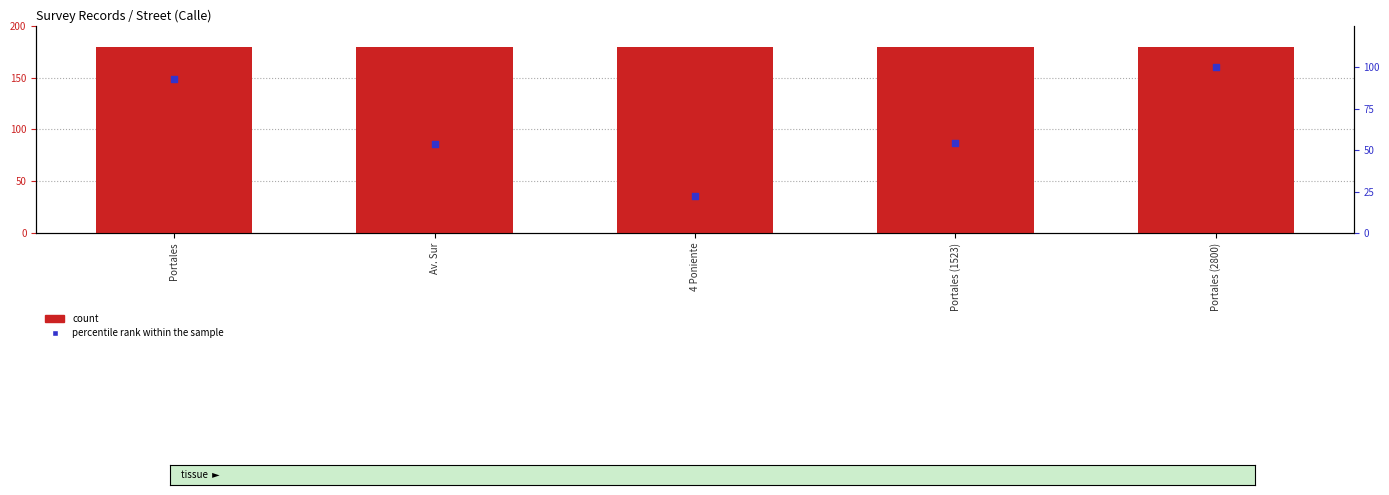

Which series reaches the maximum Y coordinate?

count